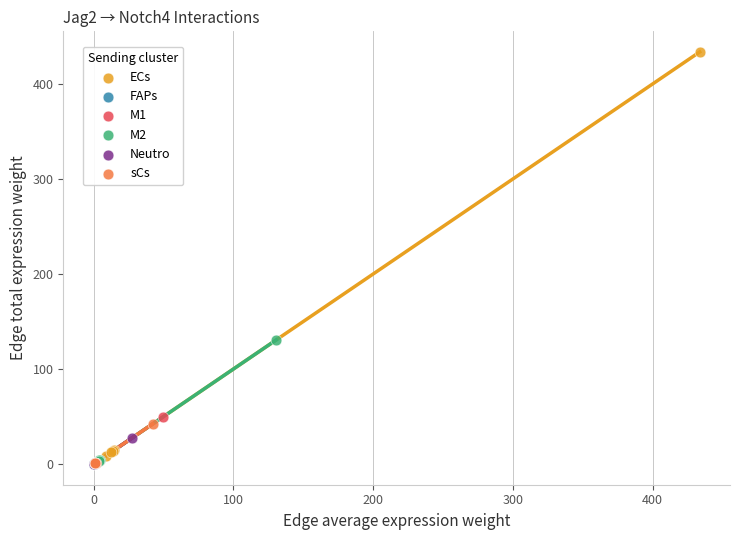

Which series has the widest spread of Y values?

ECs